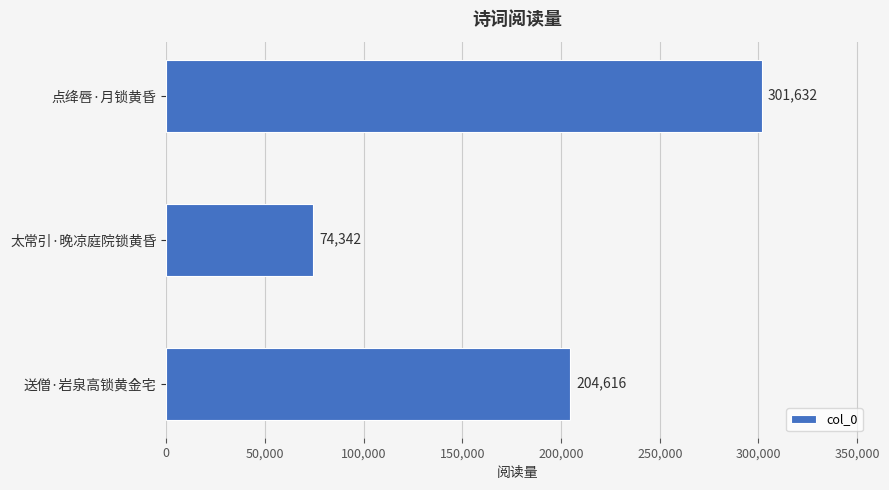

Which category has the lowest value across all series?

太常引·晚凉庭院锁黄昏